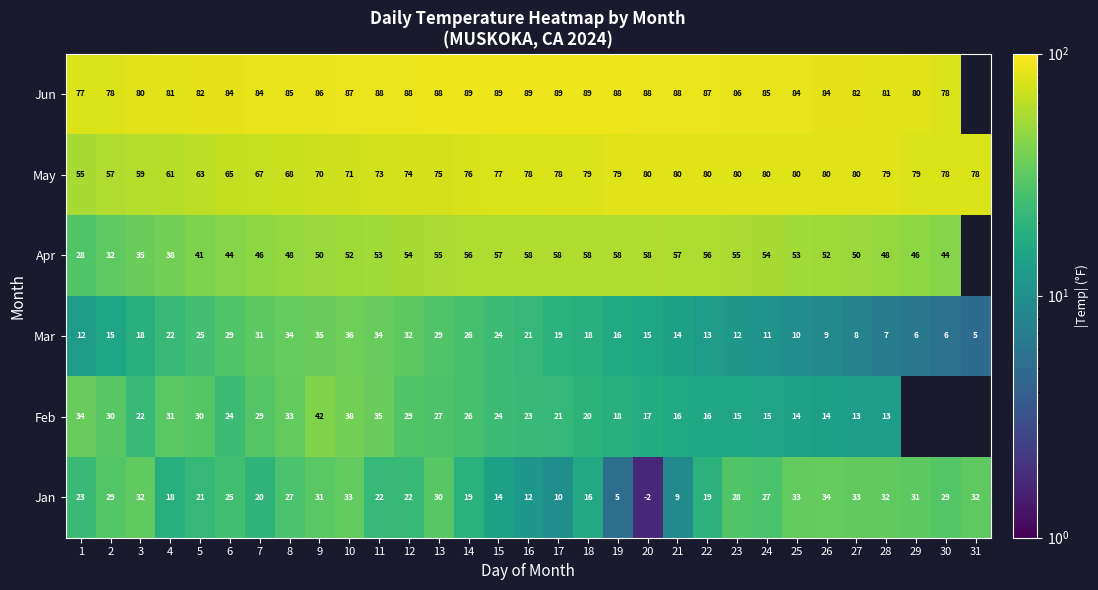

What is the difference between the second highest and minimum values in the May series?

25.0